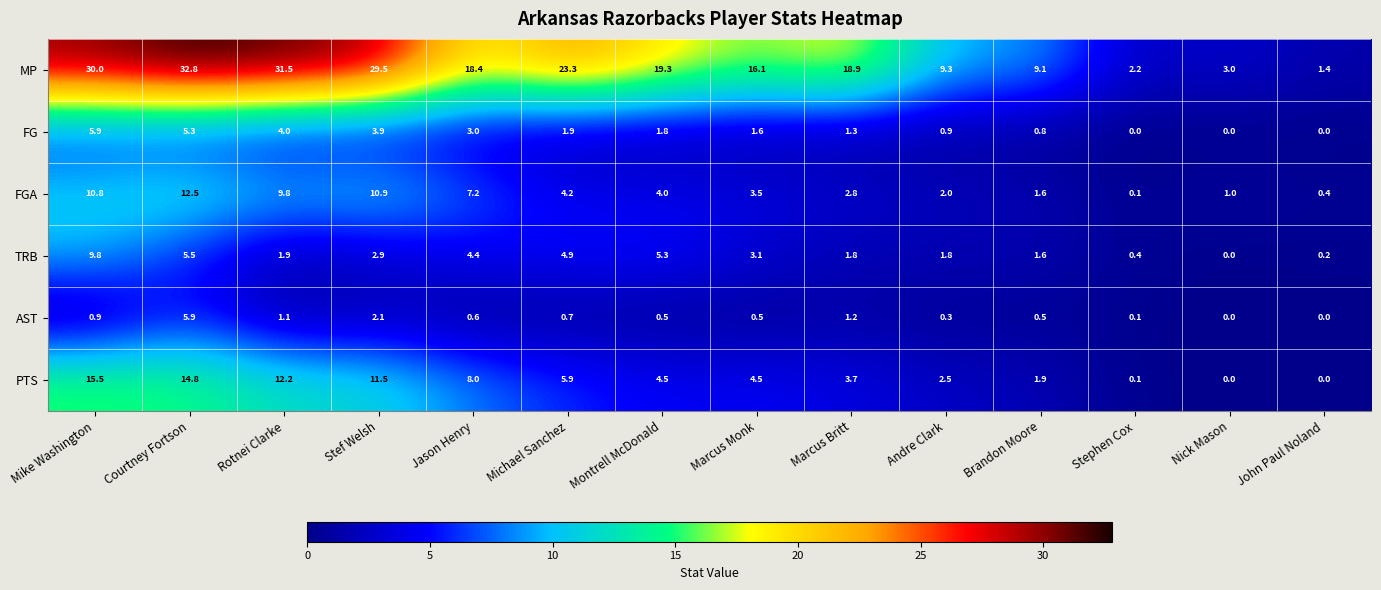

What is the average value of the MP series?

17.5